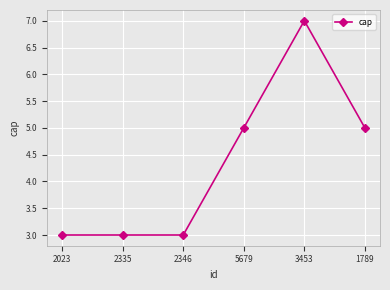

How many values are below 5?

3